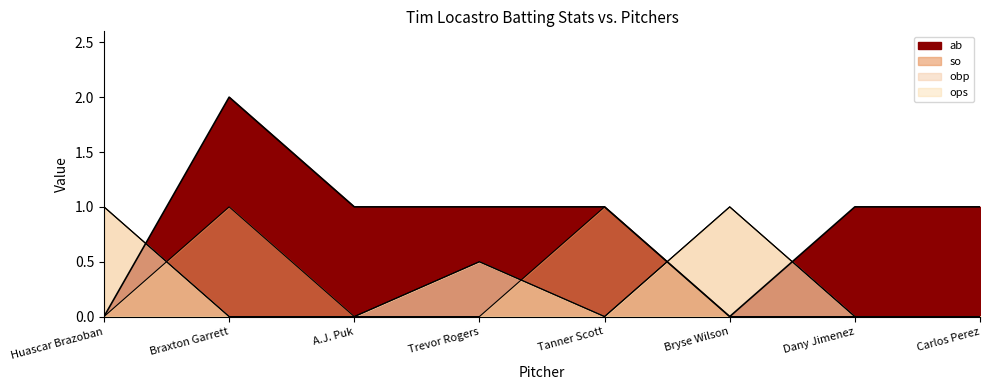

What position from the right is Bryse Wilson?

3